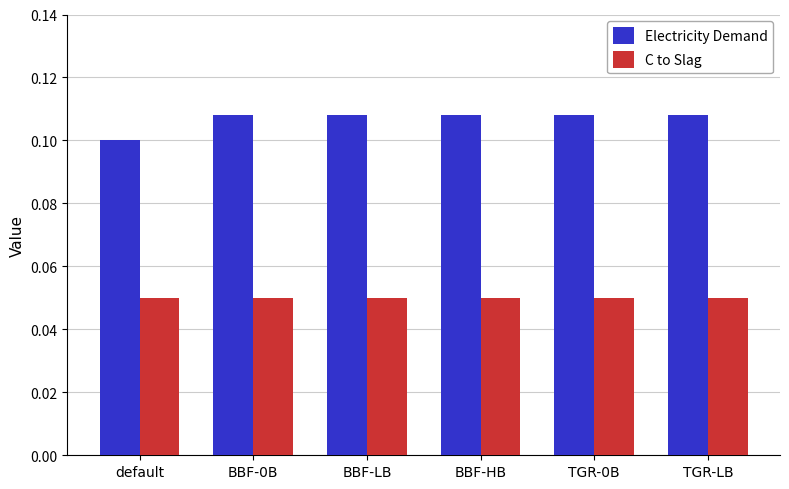

Rank the series by their maximum value, from highest to lowest.

Electricity Demand, C to Slag